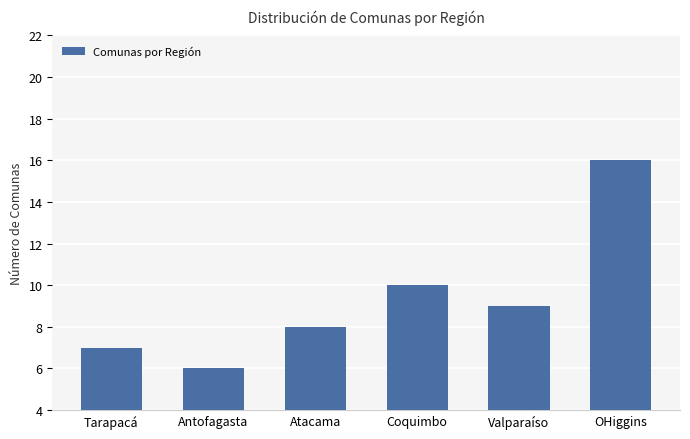

What is the change in value from Valparaíso to OHiggins?

+7